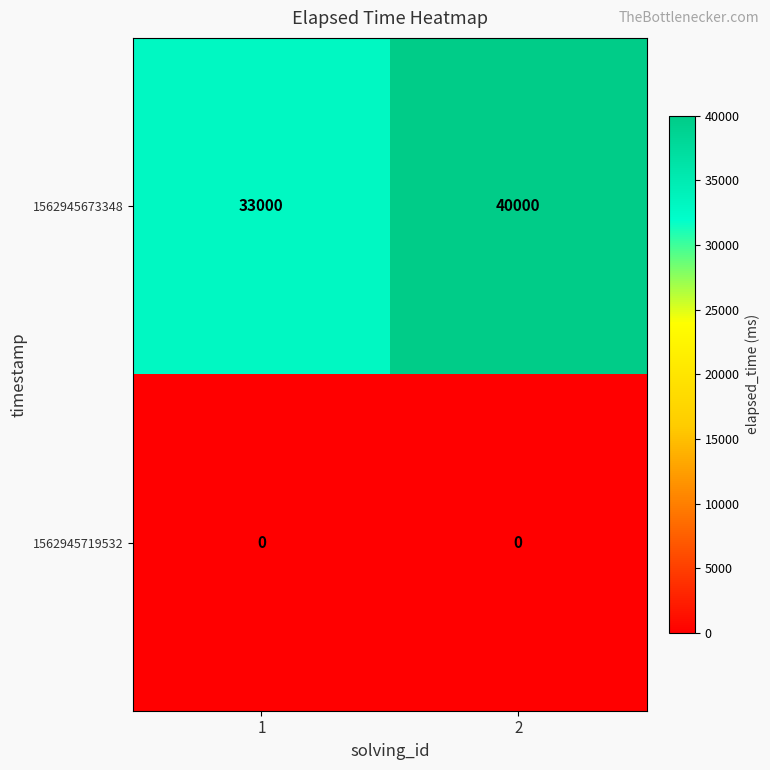

Rank the series at 2 from lowest to highest value.

1562945719532, 1562945673348